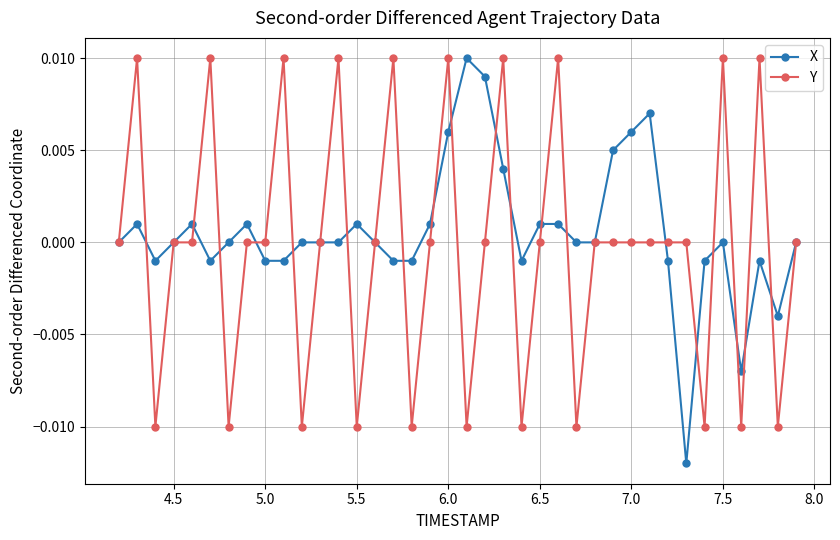

In X, how many points are higher than both neighbors (excluding endpoints)?

10